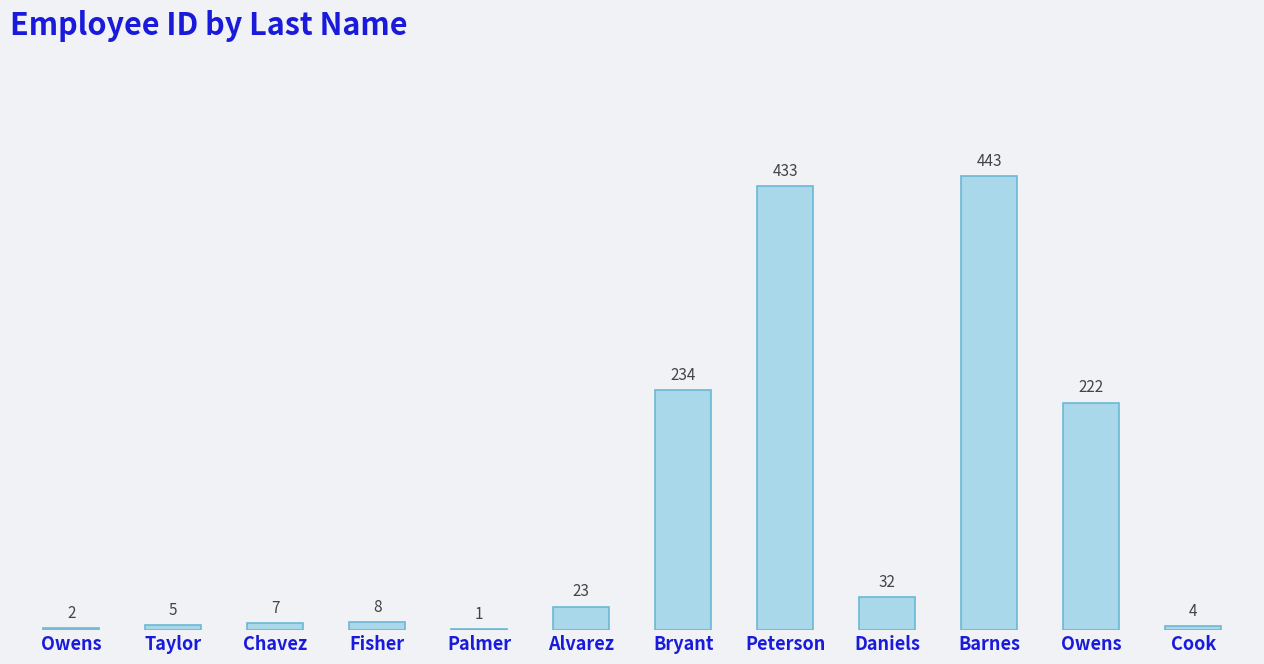

How many categories are shown in the chart?

12